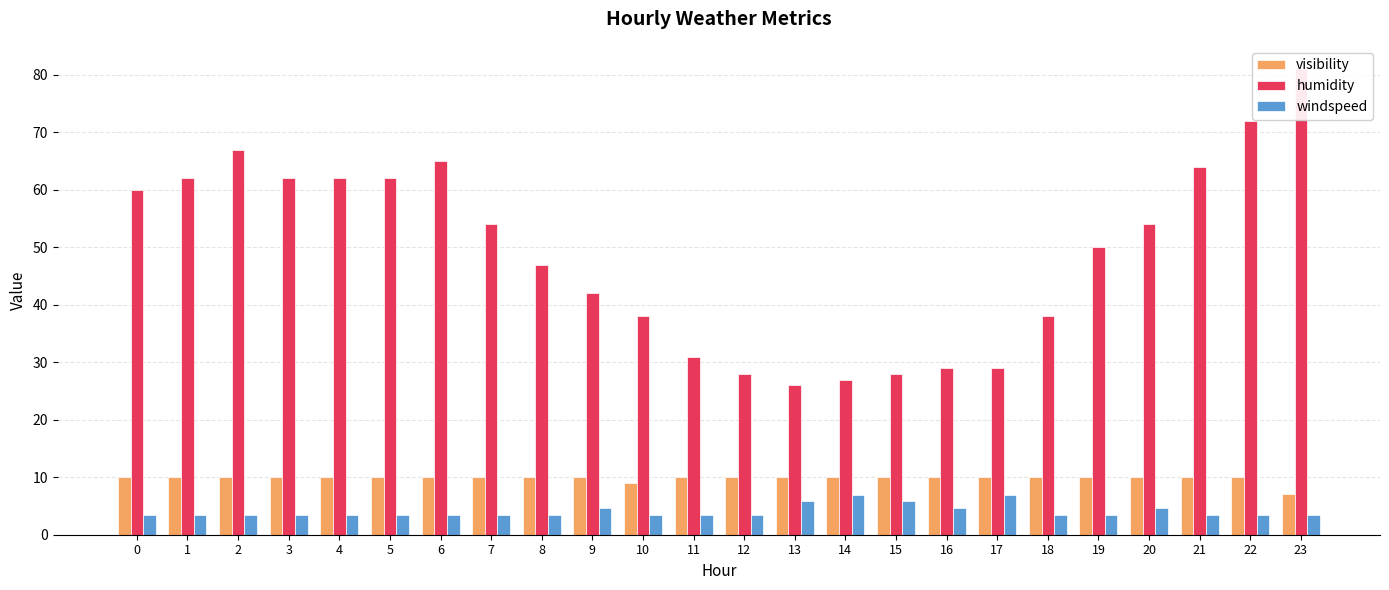

Is it true that visibility equals 4.4 at 23?

False